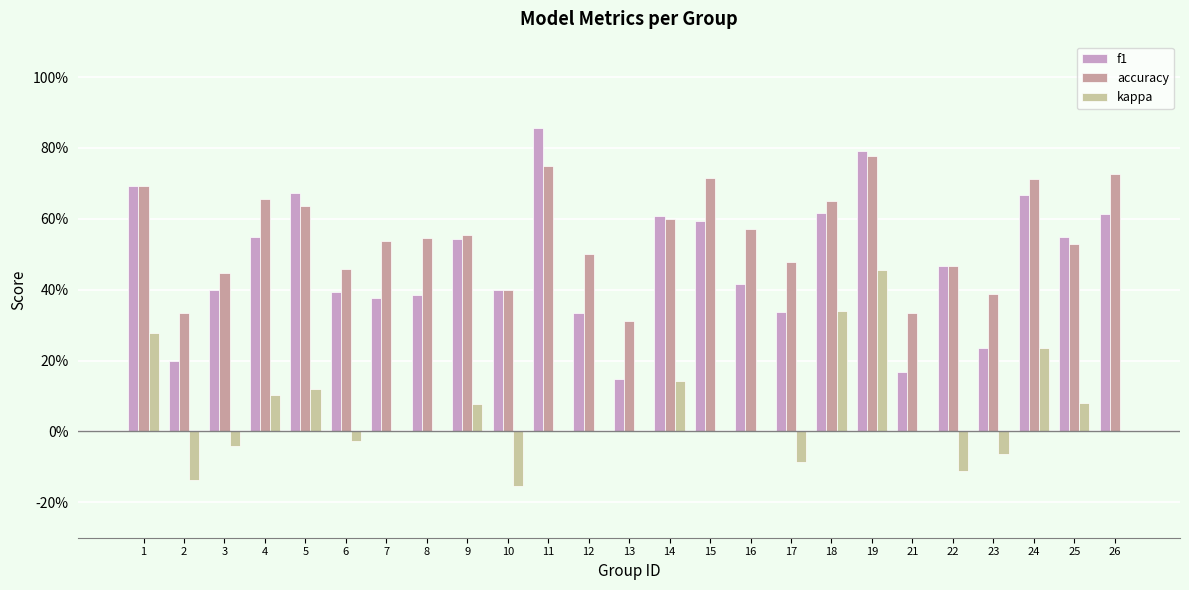

List the series in order of their peak value, lowest first.

kappa, accuracy, f1